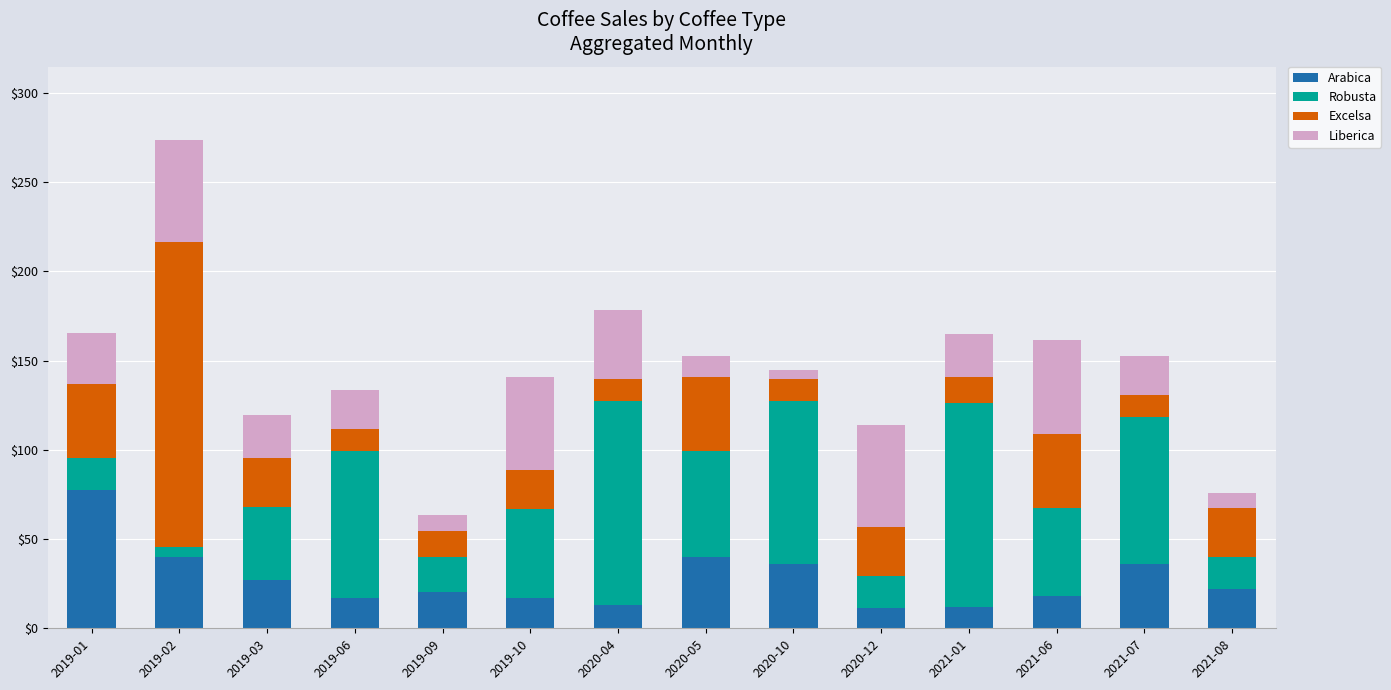

What is the highest value of the Arabica series?

77.7